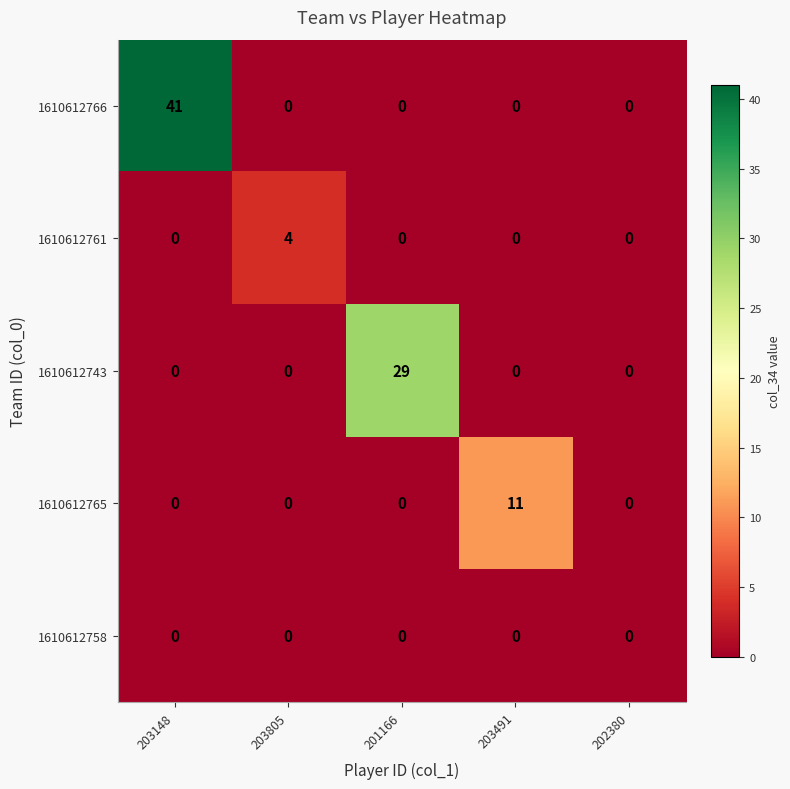

Rank the series by their maximum value, from highest to lowest.

1610612766, 1610612743, 1610612765, 1610612761, 1610612758